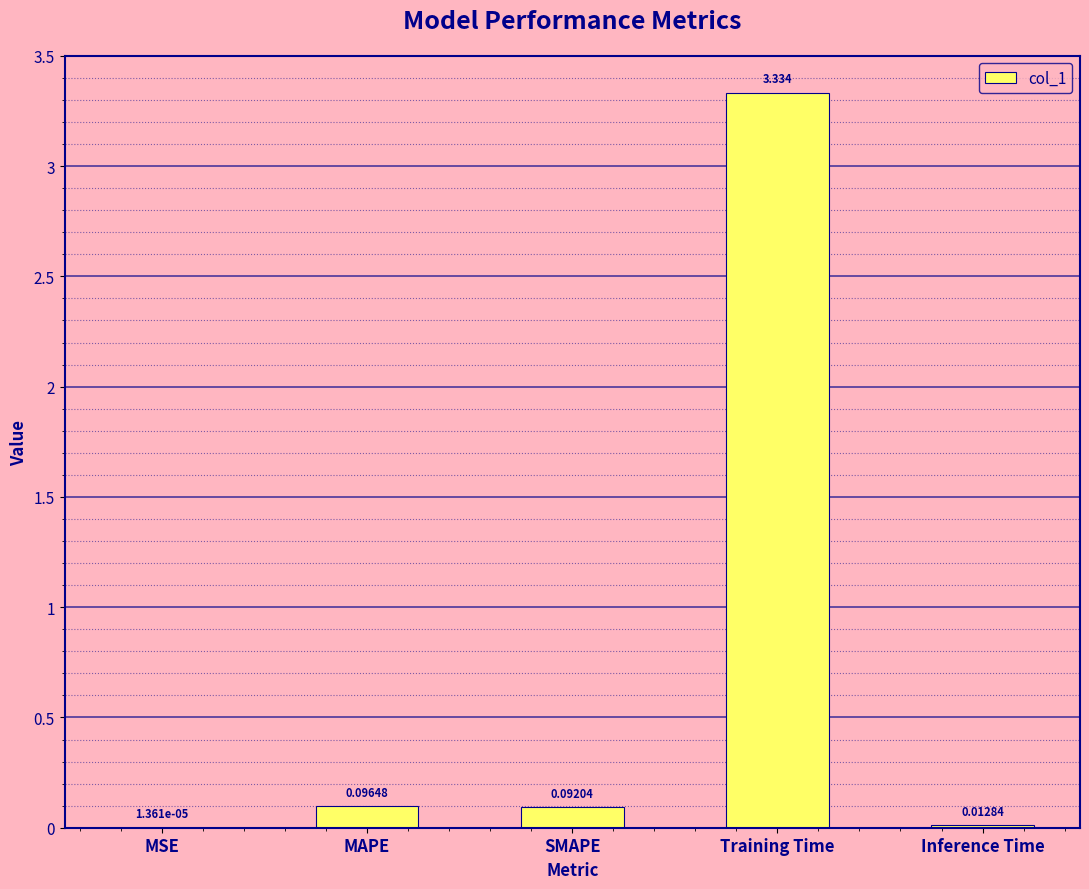

At which label is the value closest to 1?

MAPE